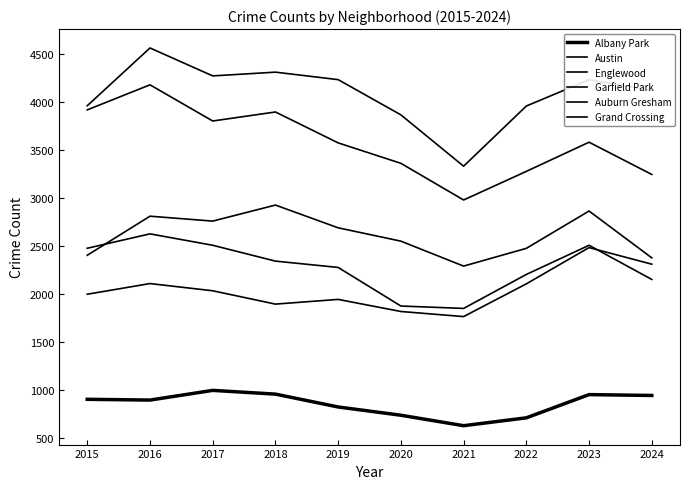

Does the chart display data point markers on the line(s)?

No